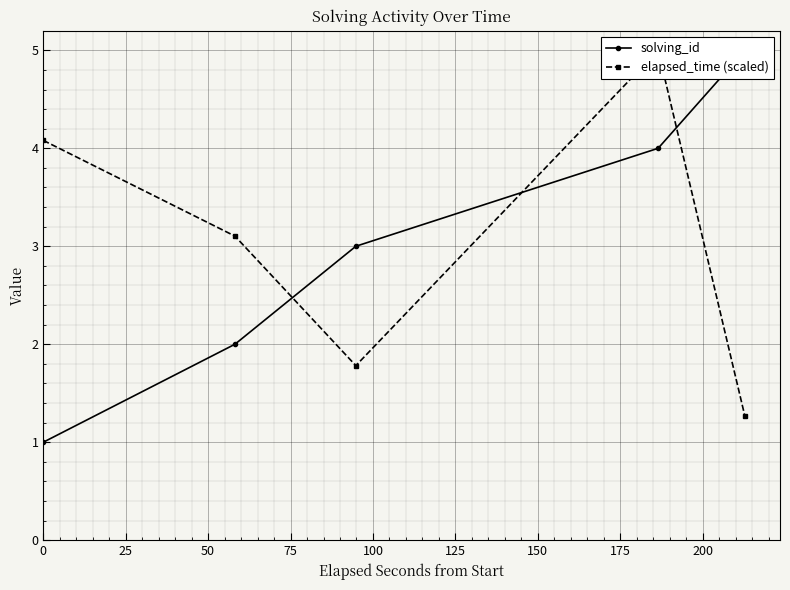

How many solving_id values are between 2 and 4?

3